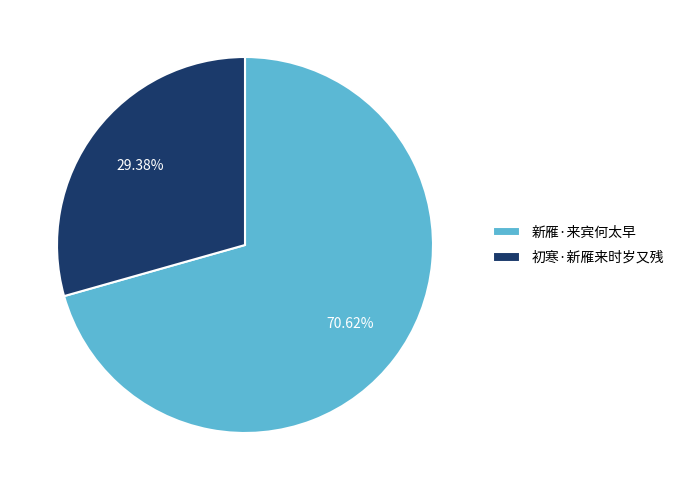

Is it true that 初寒·新雁来时岁又残 is 29% of the pie?

True